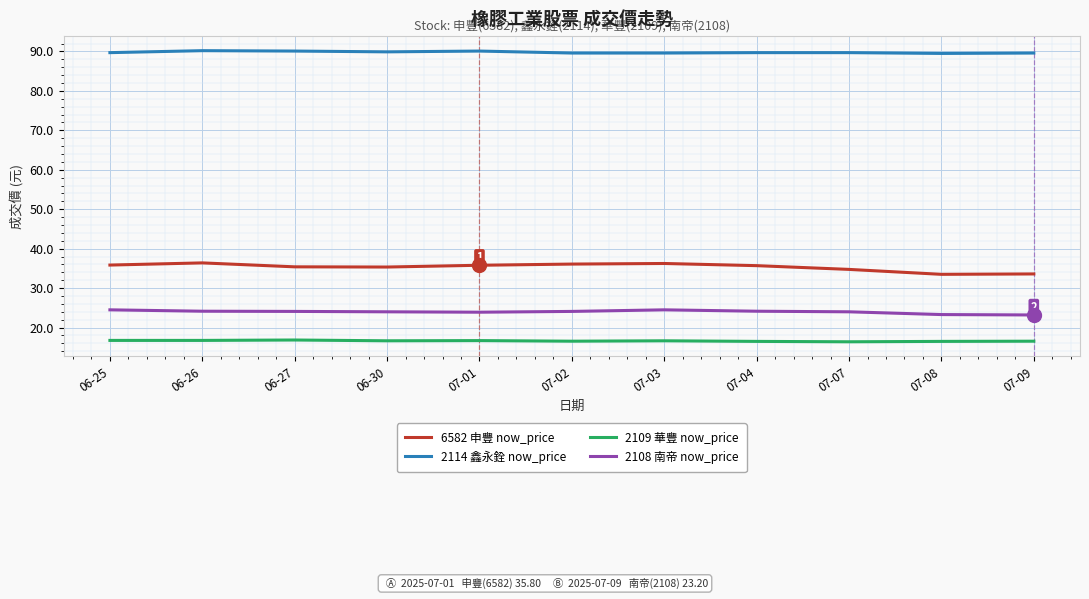

What is the total value across all series at 07-01?

166.5